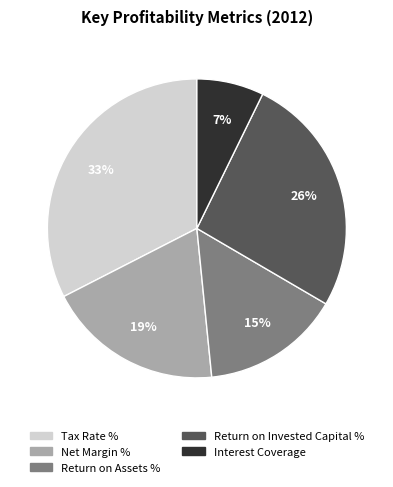

To the nearest percent, what is the average slice percentage?

20%